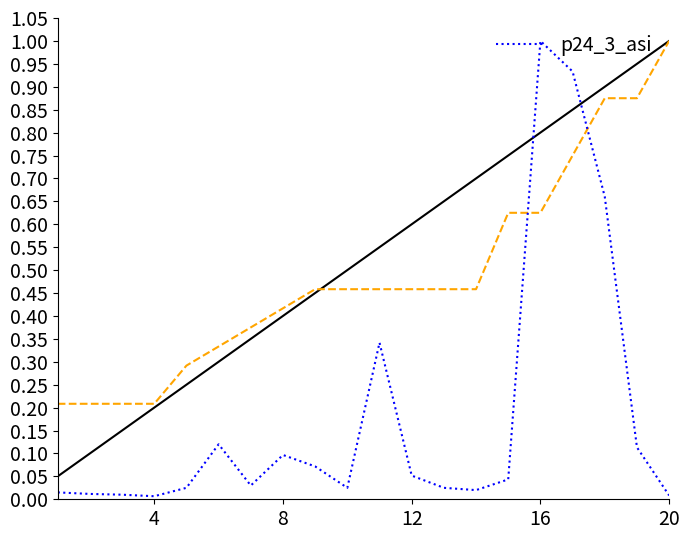

Is it true that the value at 12 is 0.0?

True